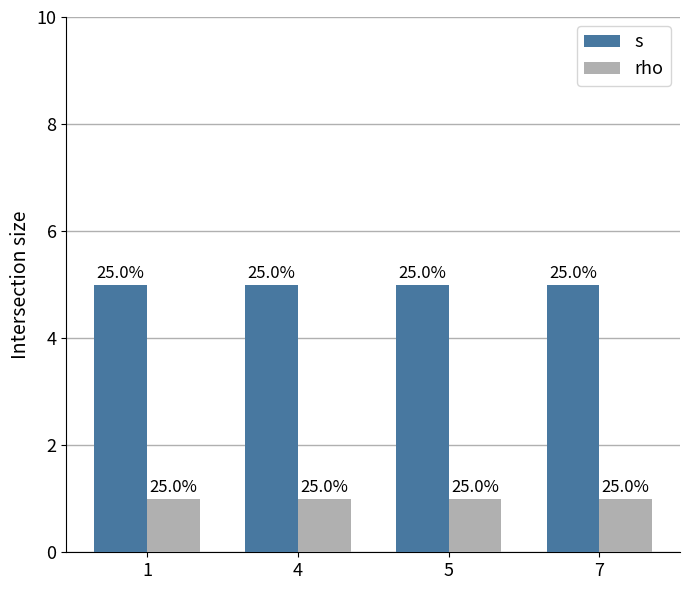

How many bars are there in each group?

2